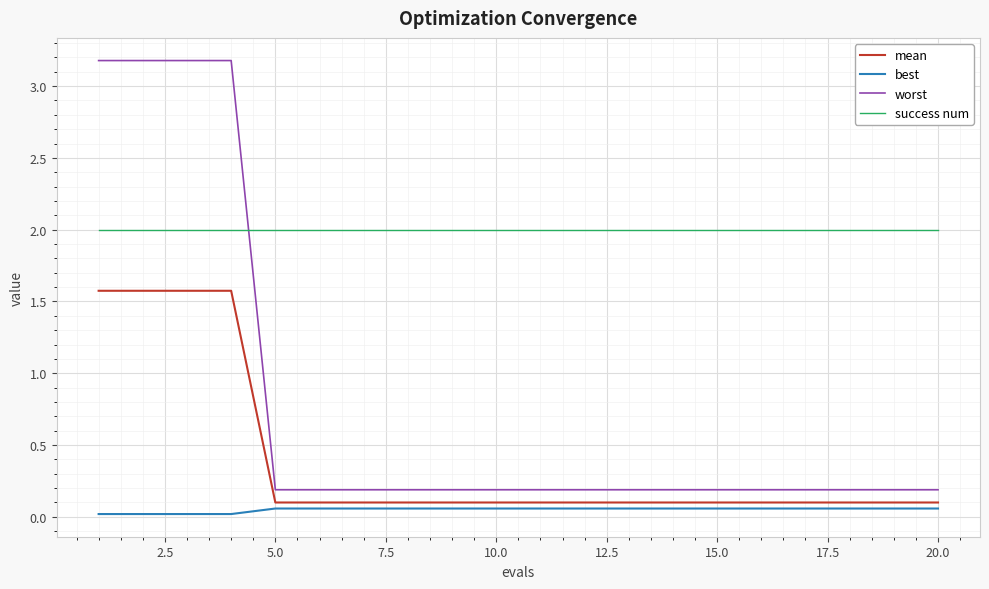

Which series has the largest range (max minus min)?

worst